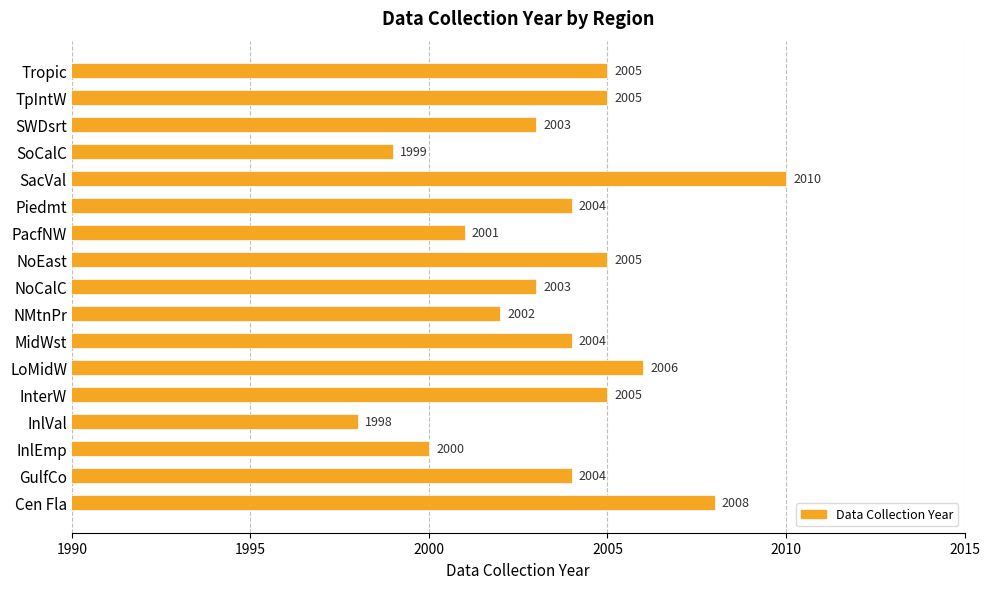

The chart shows a value of 2001 at PacfNW. True or false?

True